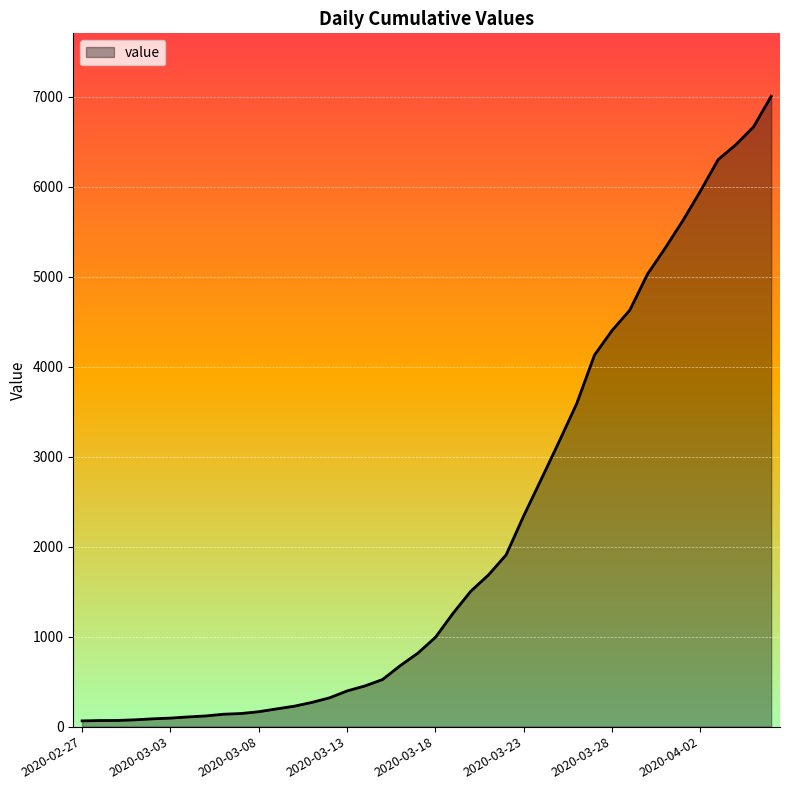

What is the greatest value displayed?

7003